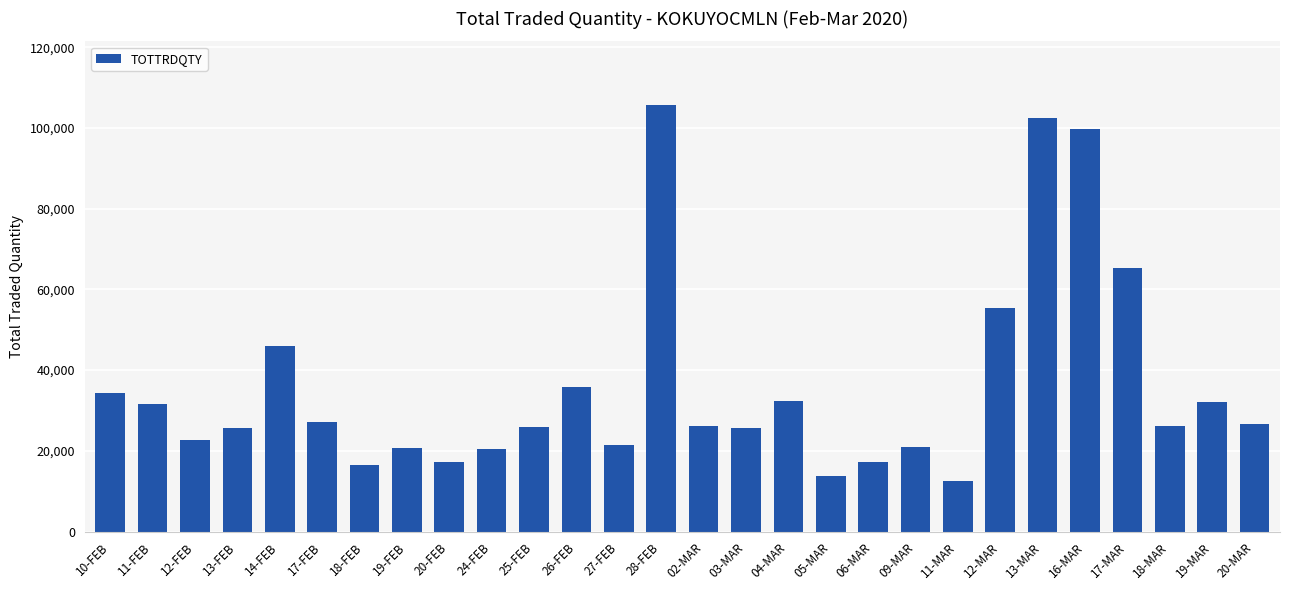

What is the label of the 1st bar from the right?

20-MAR